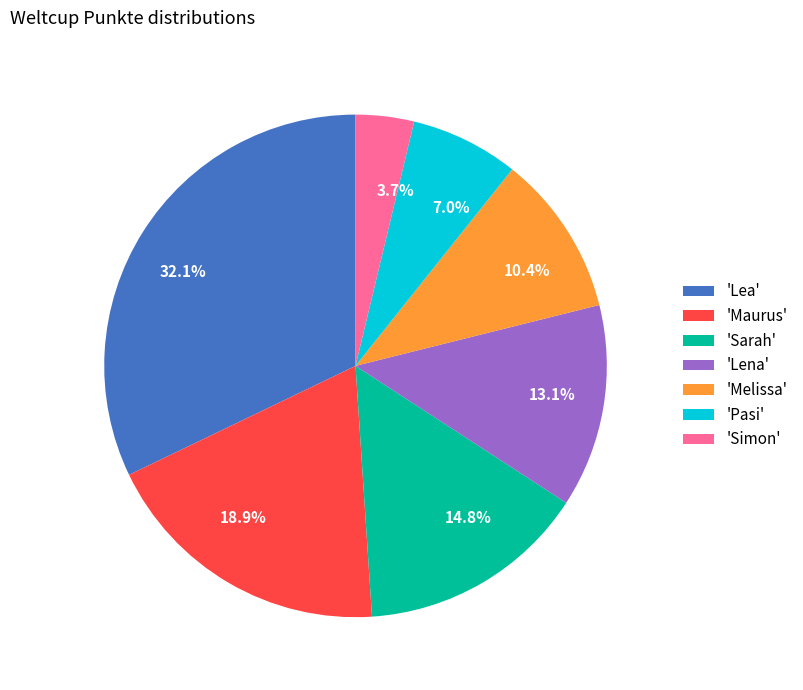

To the nearest percent, what is the average slice percentage?

14%